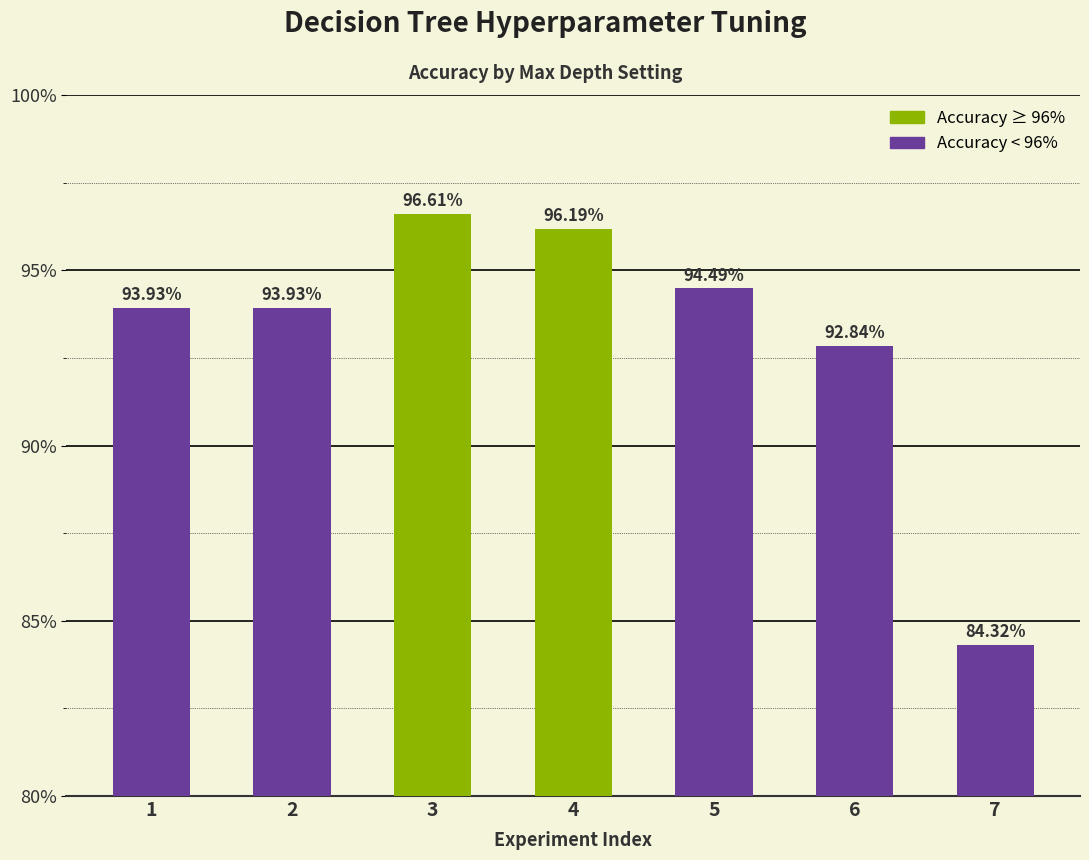

At which label is the value closest to 90?

6